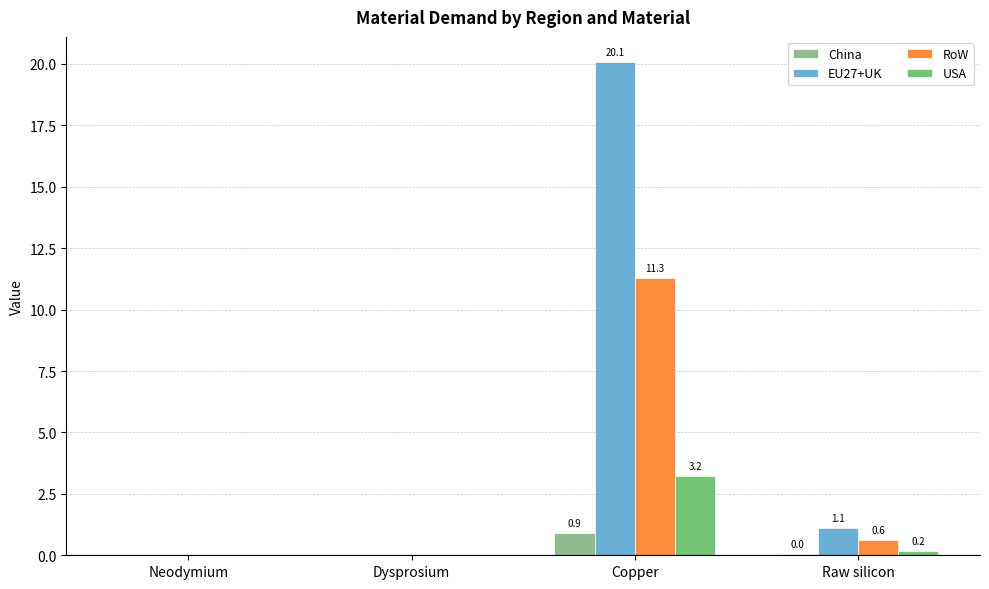

What is the sum of all China values?

1.0